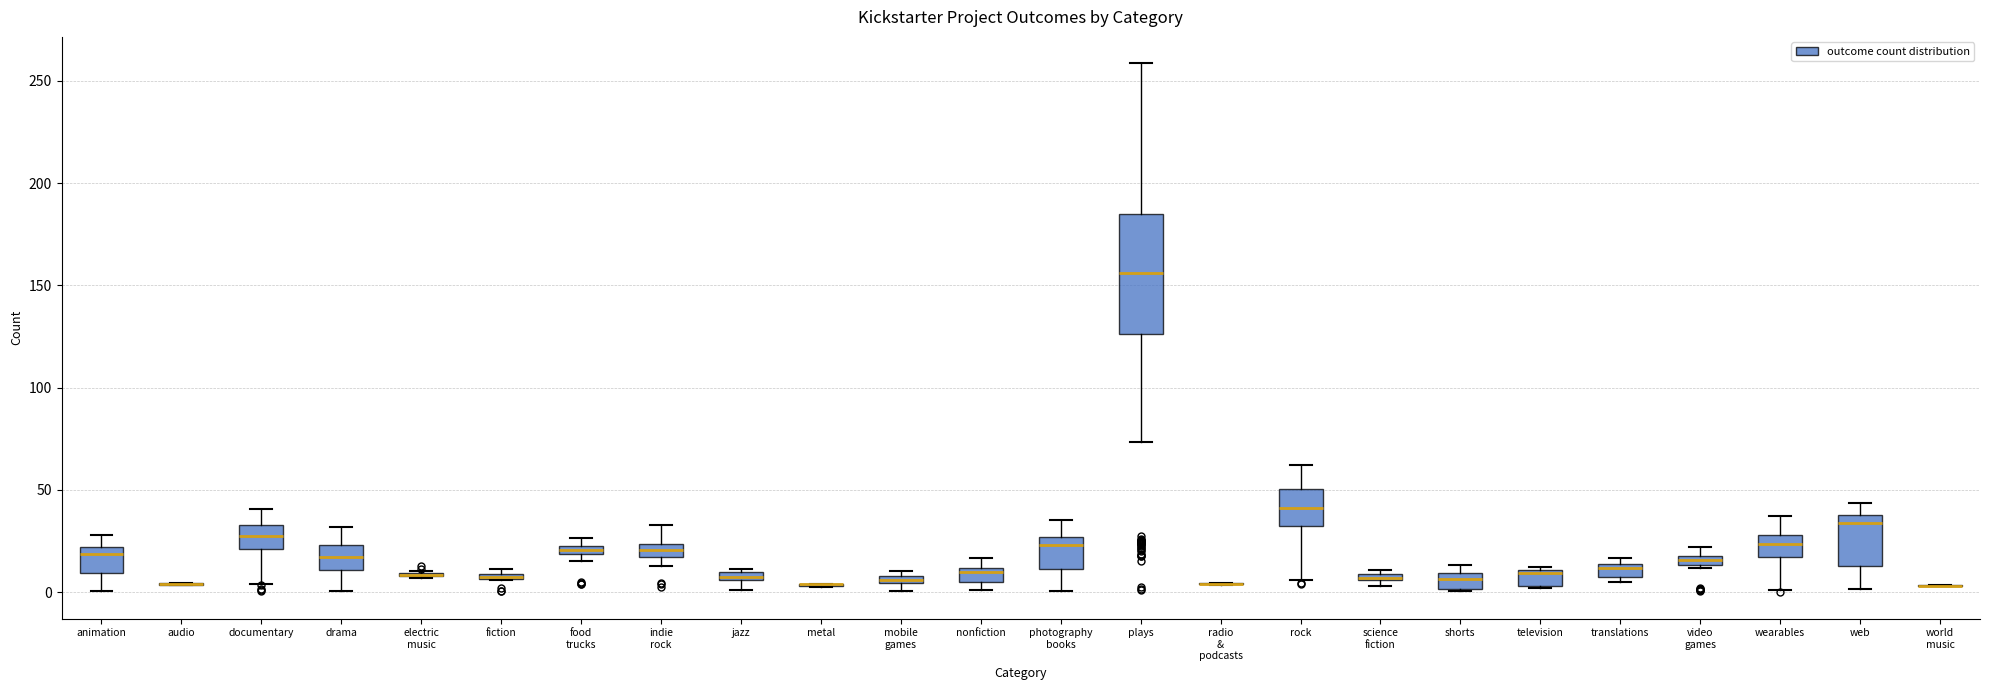

Comparing the boxes themselves (not the whiskers), which one is the tallest?

plays